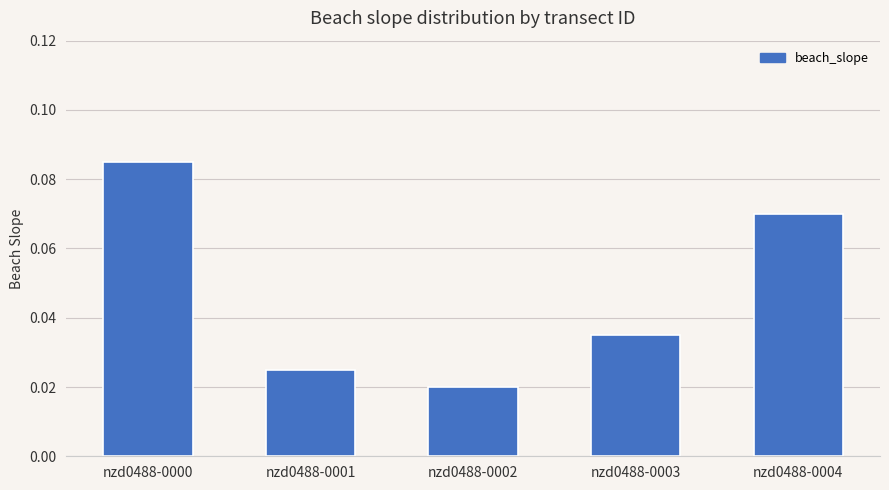

How many values are between 0 and 1?

5